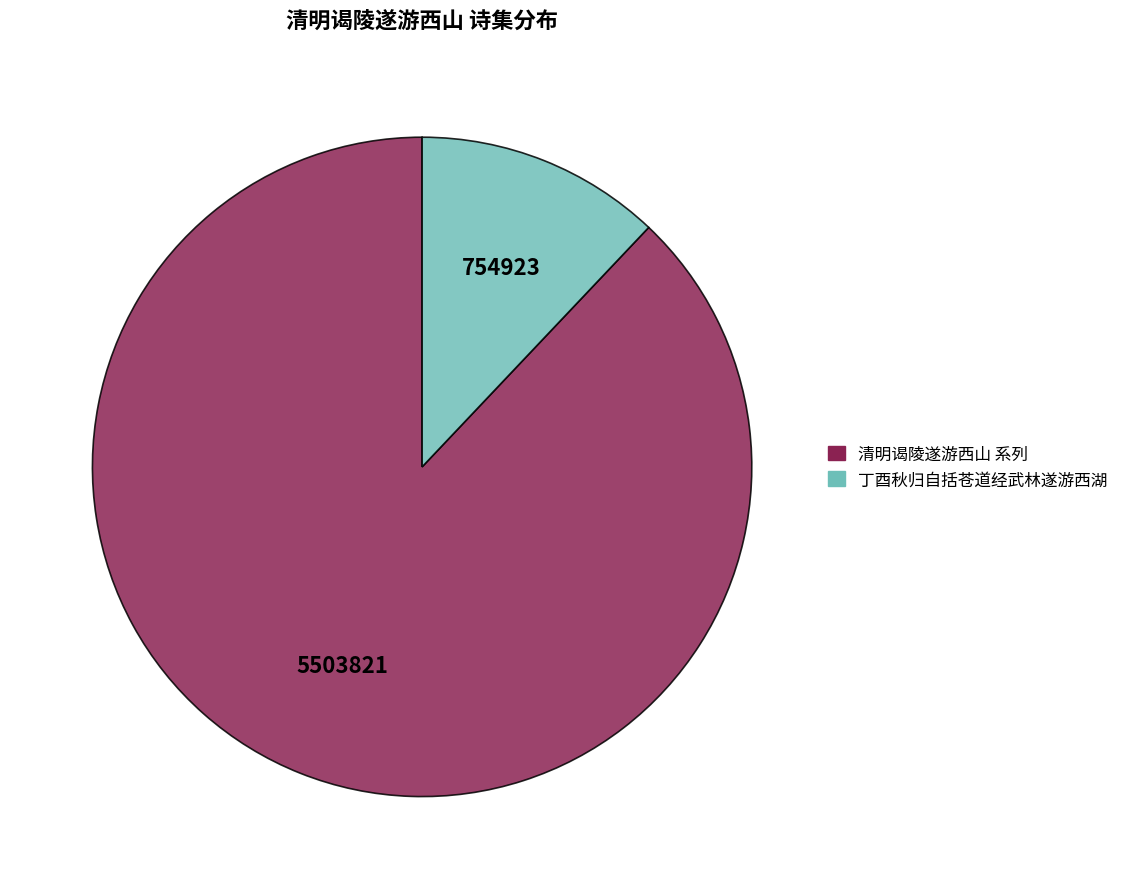

Is it true that 丁酉秋归自括苍道经武林遂游西湖 is 1% of the pie?

False